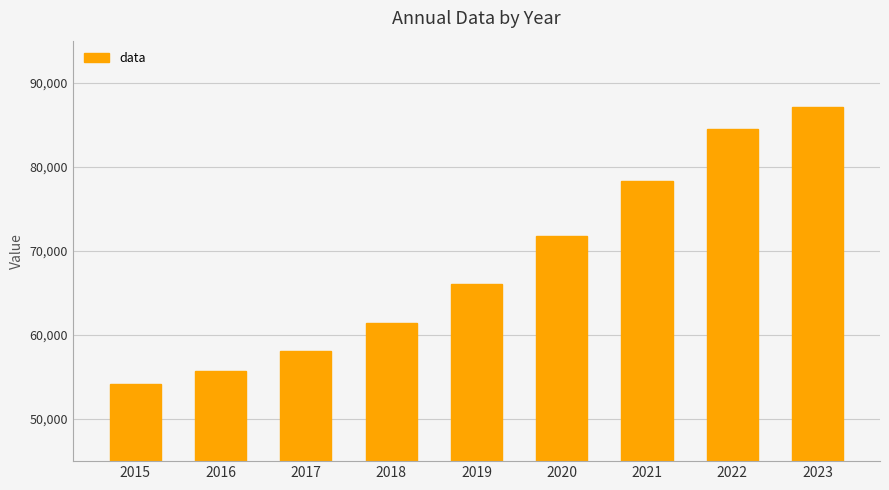

How many series are shown in this chart?

1